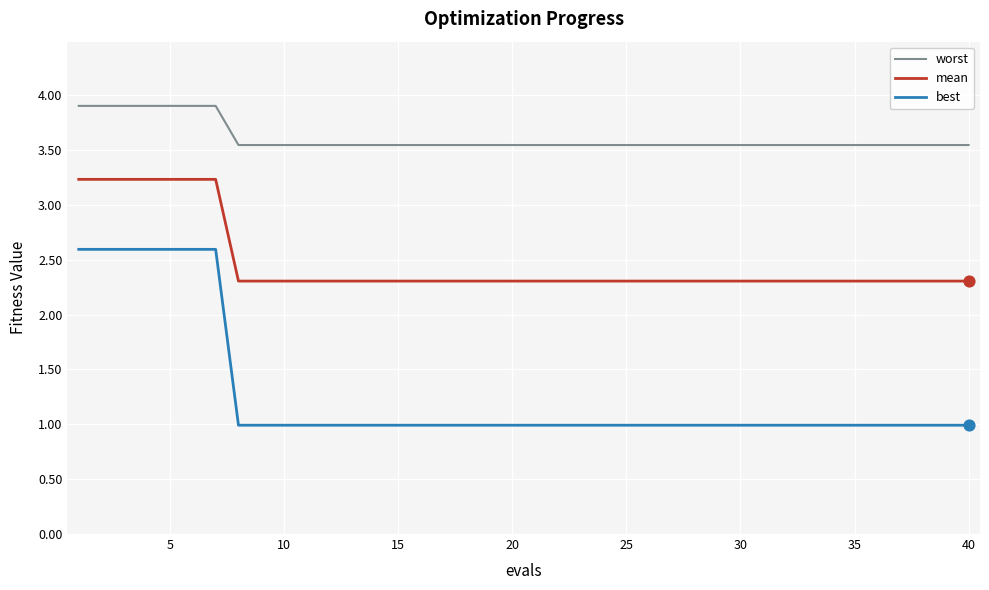

Which series has the widest spread of values?

best